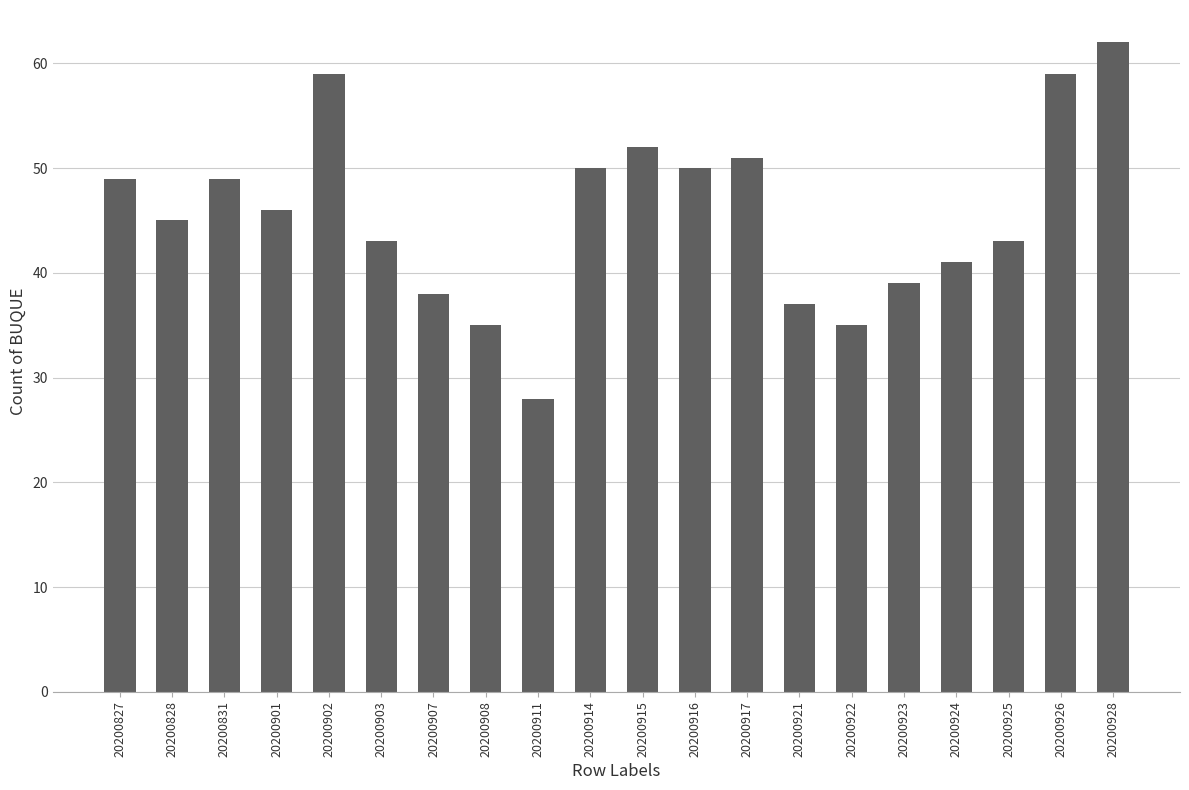

How many values are below 46?

10